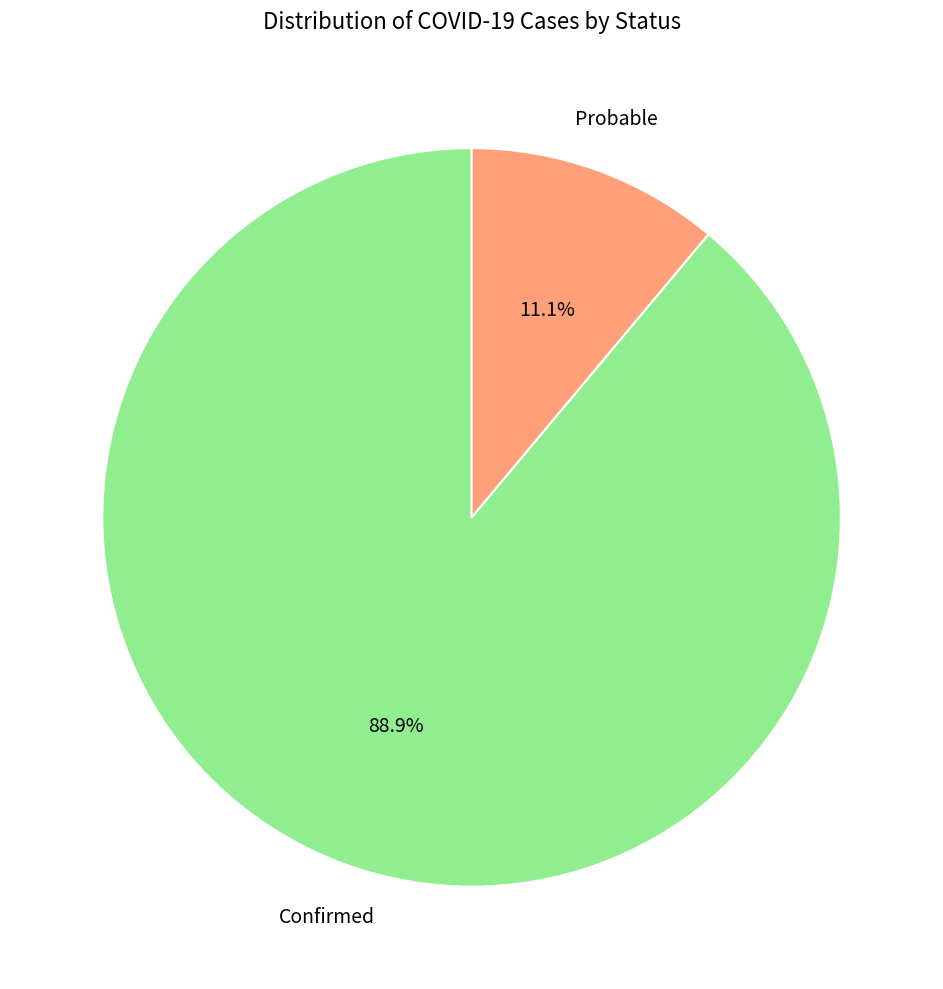

Which has a higher value, Confirmed or Probable?

Confirmed